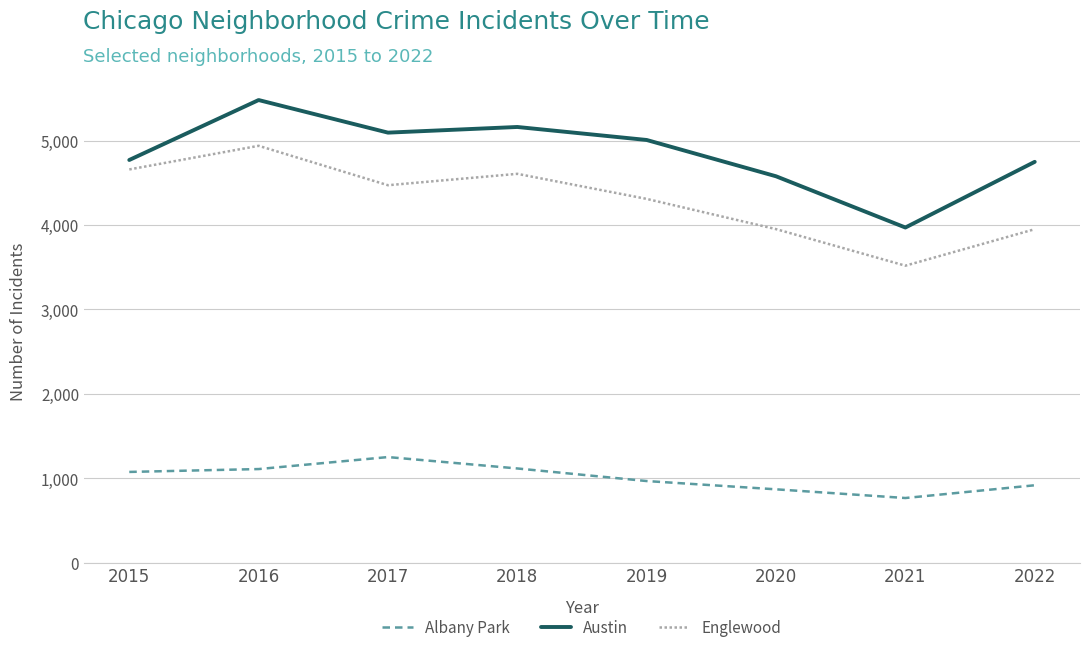

At which category does Austin reach its first local valley?

2017